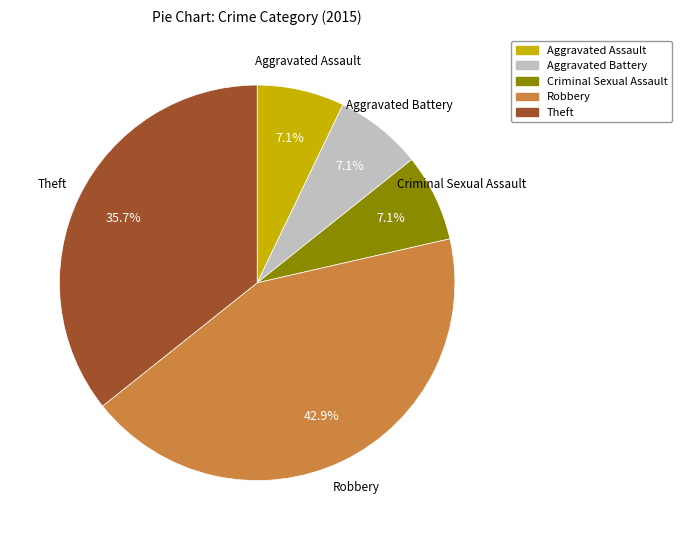

Which category has the biggest portion of the pie?

Robbery